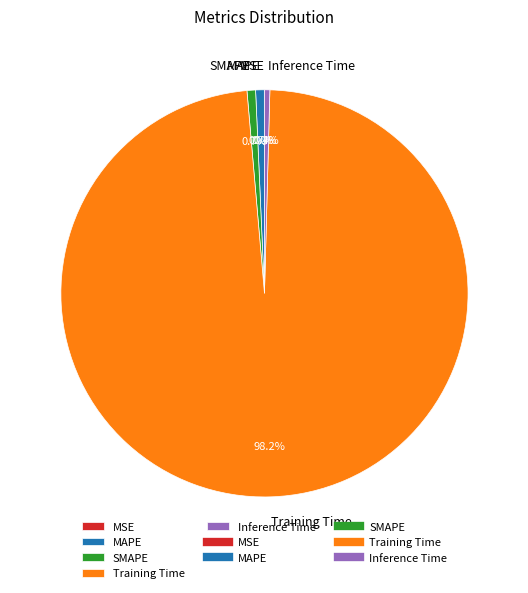

Does Training Time account for over 50% of the chart?

Yes